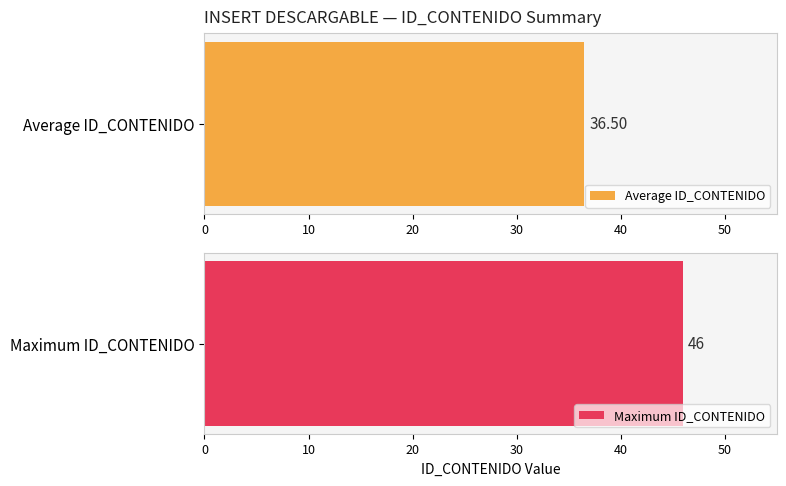

Are the bars grouped side by side (vs. stacked)?

No